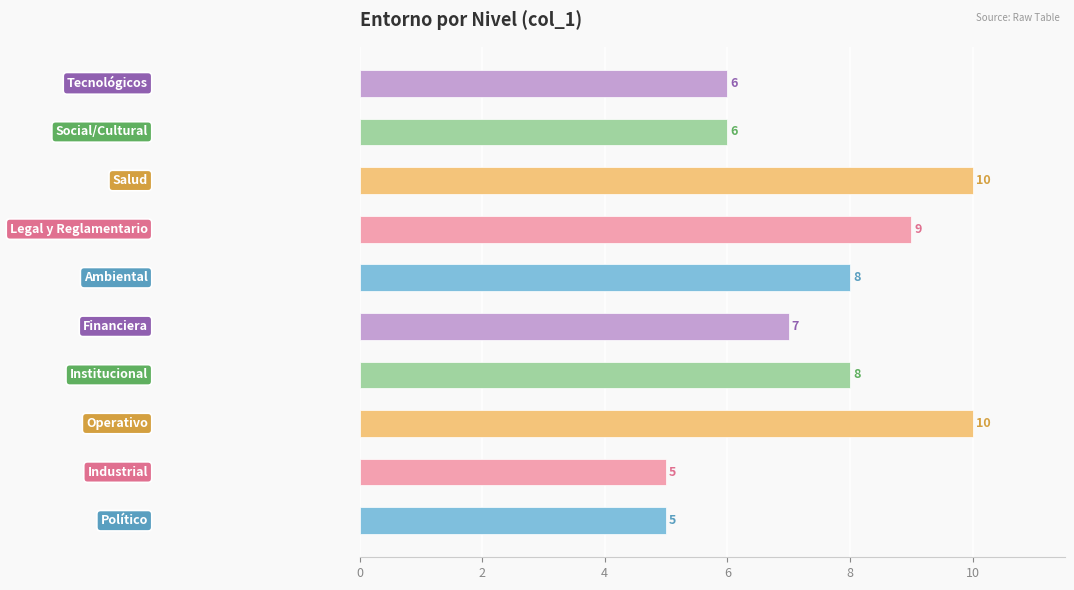

How many data points does each series have?

10